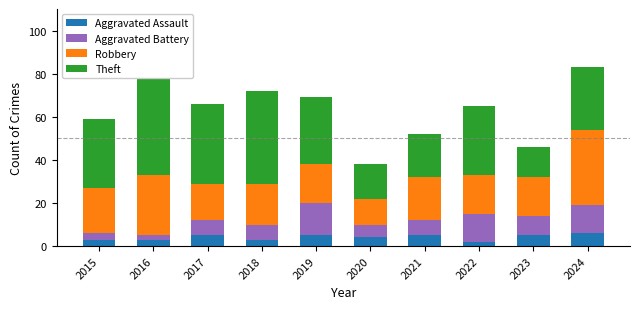

What is the value of the Aggravated Battery bar at the 9th from the left?

9